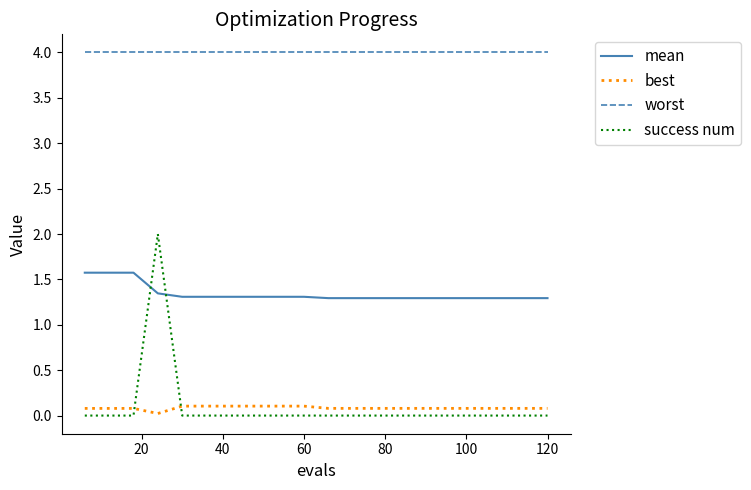

Rank the series by their maximum value, from highest to lowest.

worst, success num, mean, best